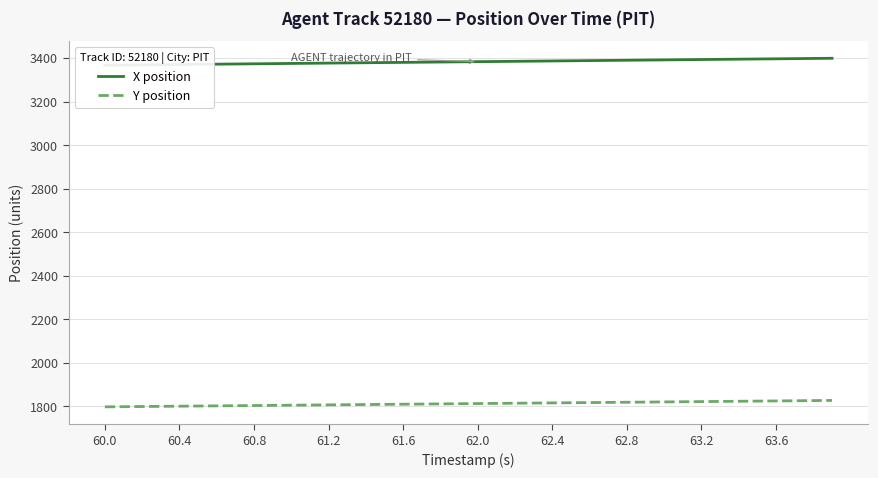

True or false: Y position and X position intersect in this chart.

False